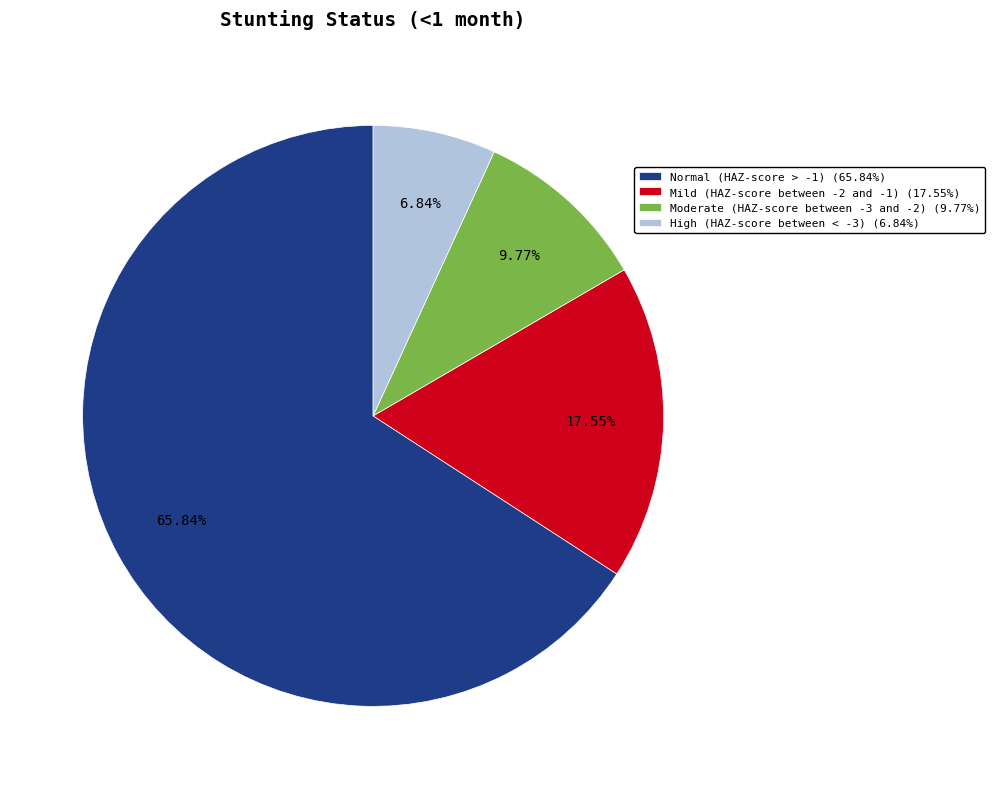

Which has a higher value, Mild (HAZ-score between -2 and -1) (17.55%) or High (HAZ-score between < -3) (6.84%)?

Mild (HAZ-score between -2 and -1) (17.55%)